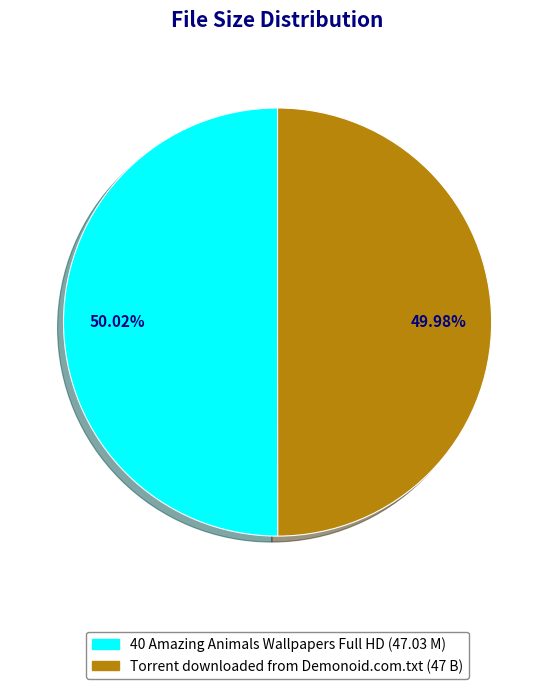

Approximately how many times larger is the value at Torrent downloaded from Demonoid.com.txt compared to 40 Amazing Animals Wallpapers Full HD?

1.0